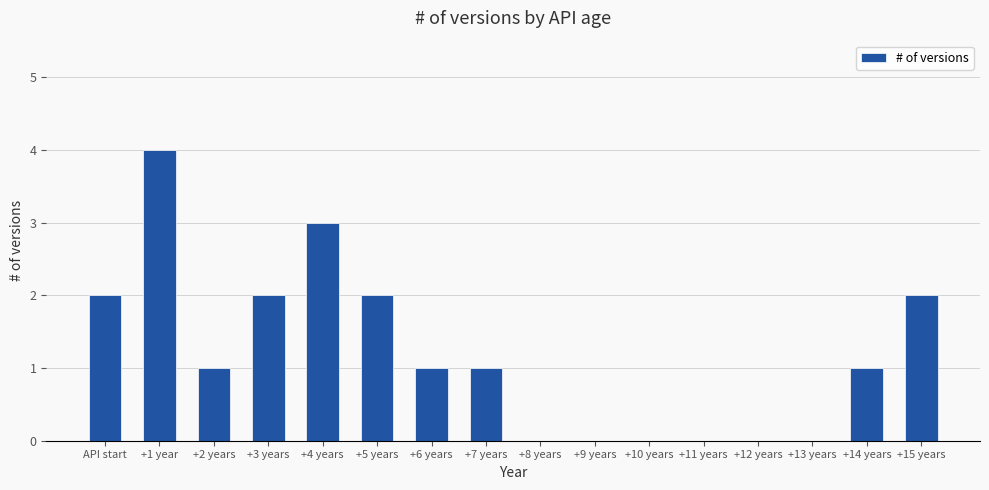

How many series are shown in this chart?

1